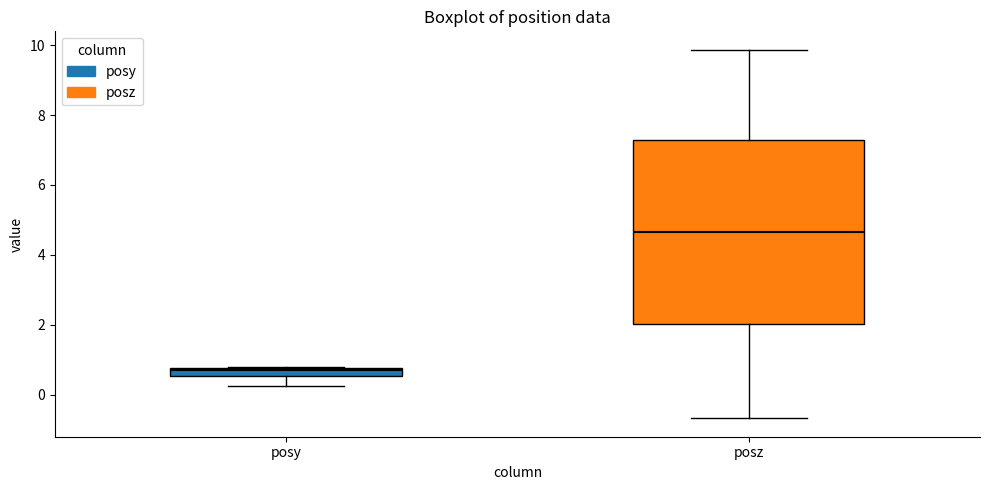

Which box is the tallest, from its lower edge to its upper edge?

posz